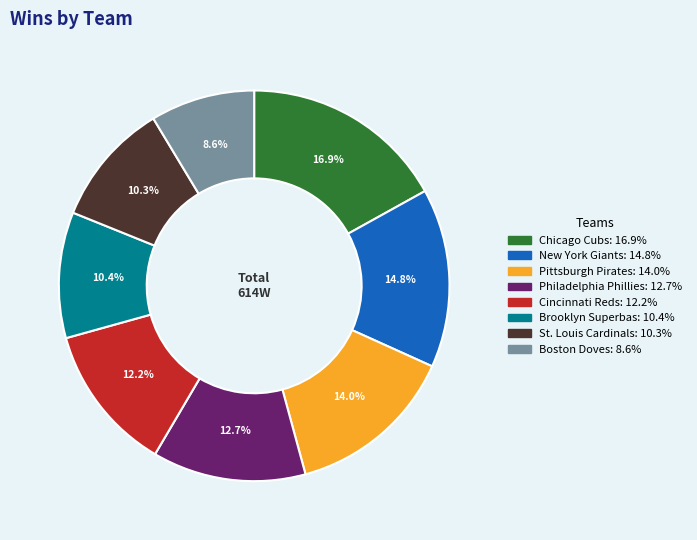

Is there a majority slice in this chart?

No